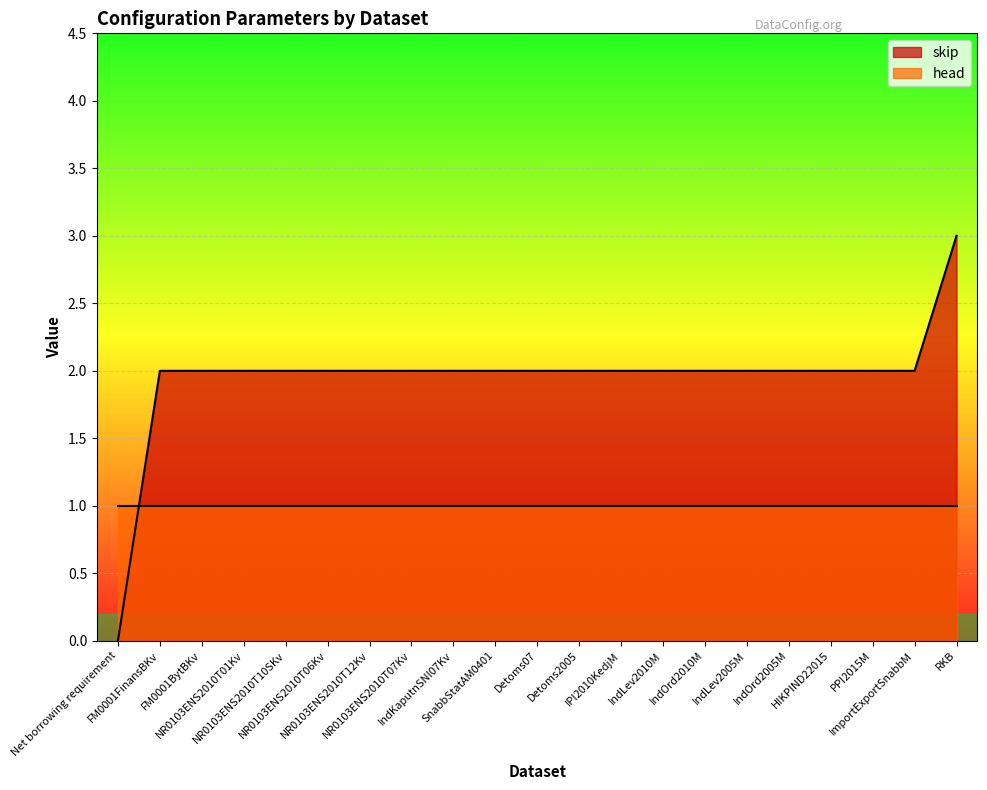

How many categories are shown in the chart?

21